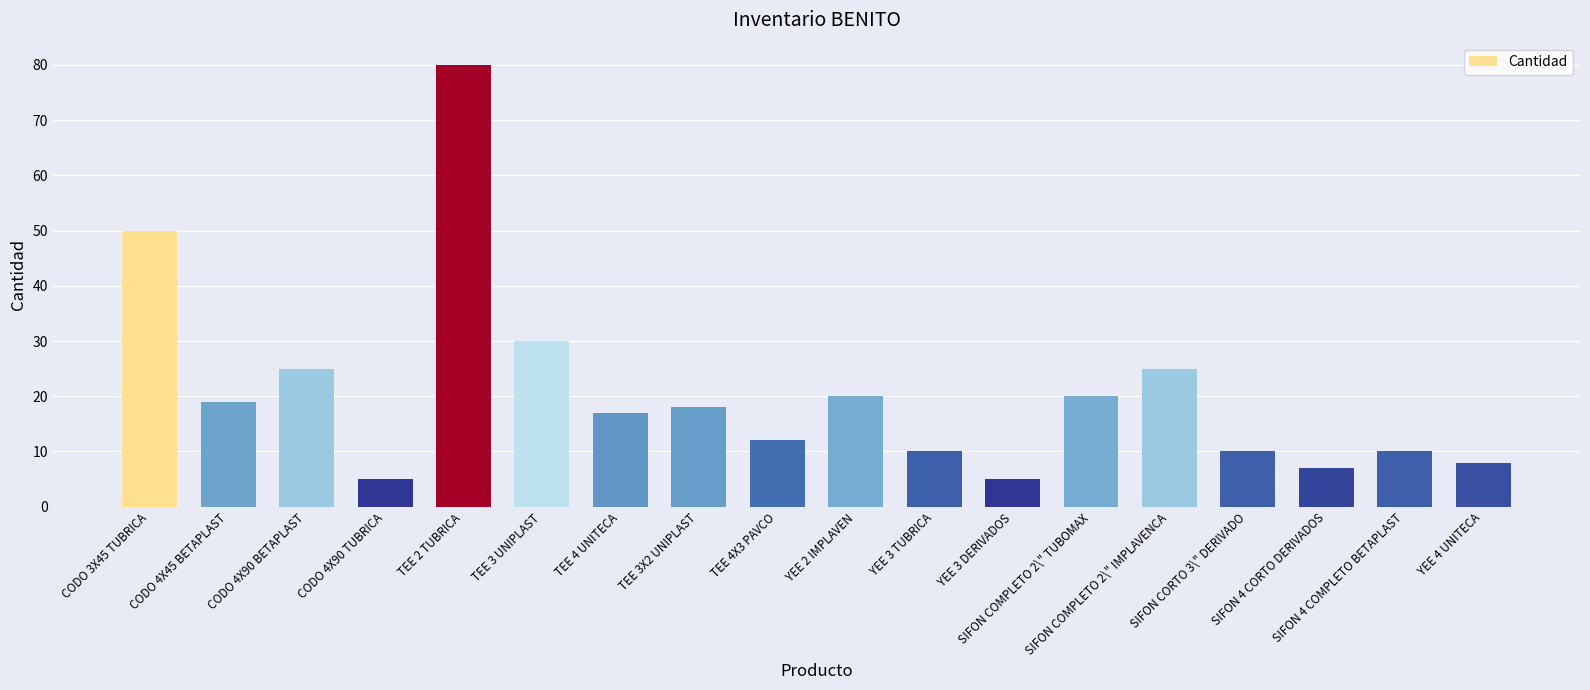

Reading left to right, what are all the values shown in this chart?

CODO 3X45 TUBRICA=50	CODO 4X45 BETAPLAST=19	CODO 4X90 BETAPLAST=25	CODO 4X90 TUBRICA=5	TEE 2 TUBRICA=80	TEE 3 UNIPLAST=30	TEE 4 UNITECA=17	TEE 3X2 UNIPLAST=18	TEE 4X3 PAVCO=12	YEE 2 IMPLAVEN=20	YEE 3 TUBRICA=10	YEE 3 DERIVADOS=5	SIFON COMPLETO 2\" TUBOMAX=20	SIFON COMPLETO 2\" IMPLAVENCA=25	SIFON CORTO 3\" DERIVADO=10	SIFON 4 CORTO DERIVADOS=7	SIFON 4 COMPLETO BETAPLAST=10	YEE 4 UNITECA=8